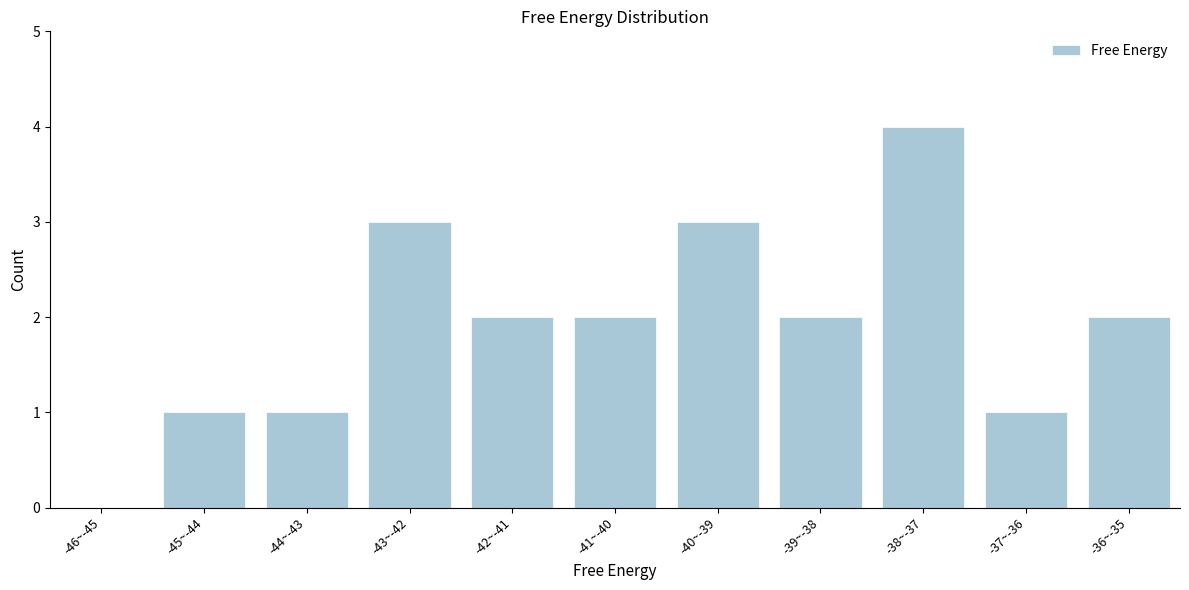

Reading right to left, extract all data points from this chart.

-36~-35=2	-37~-36=1	-38~-37=4	-39~-38=2	-40~-39=3	-41~-40=2	-42~-41=2	-43~-42=3	-44~-43=1	-45~-44=1	-46~-45=0